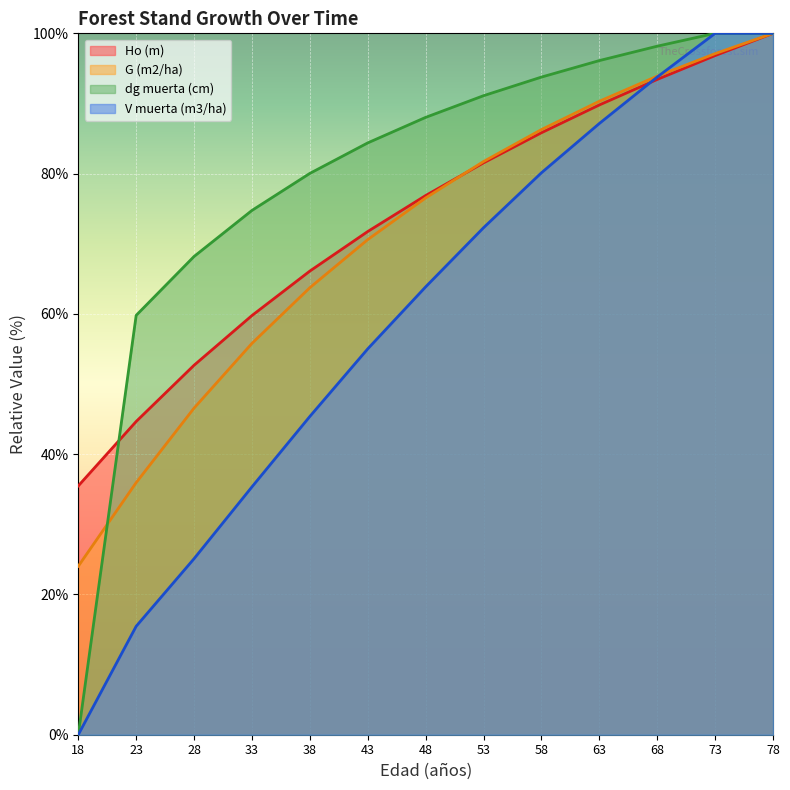

Where do V muerta (m3/ha) and Ho (m) first cross each other?

63 and 68